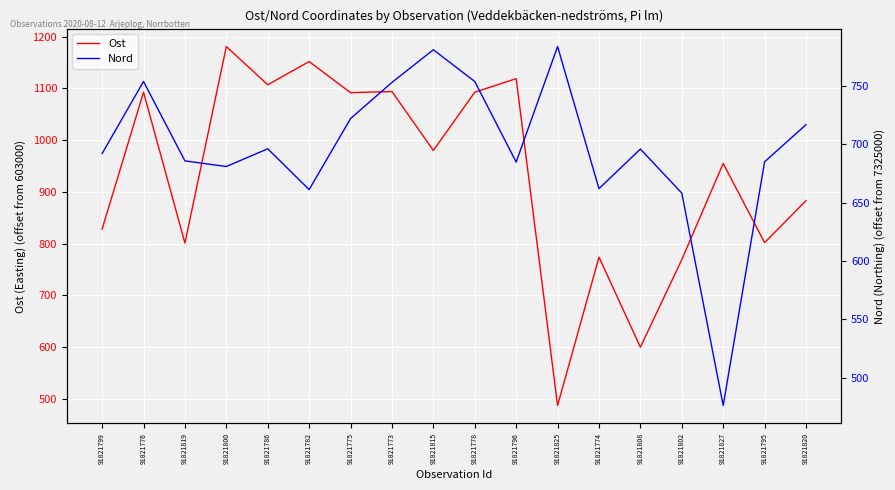

How many lines are shown in the chart?

2